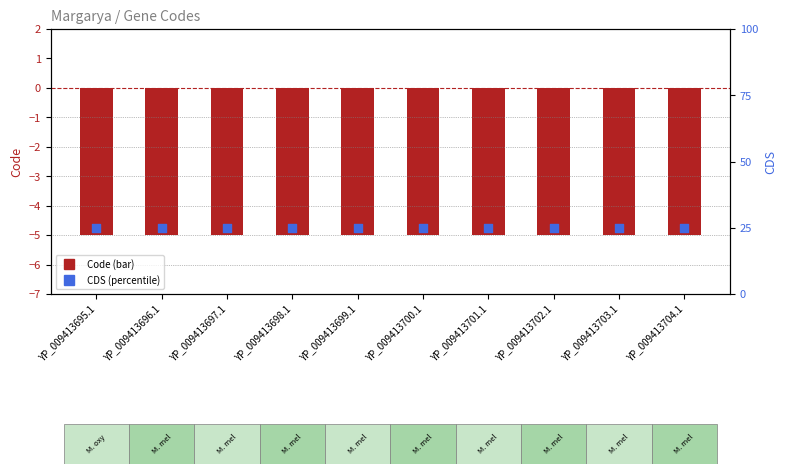

Which series reaches the maximum Y coordinate?

CDS